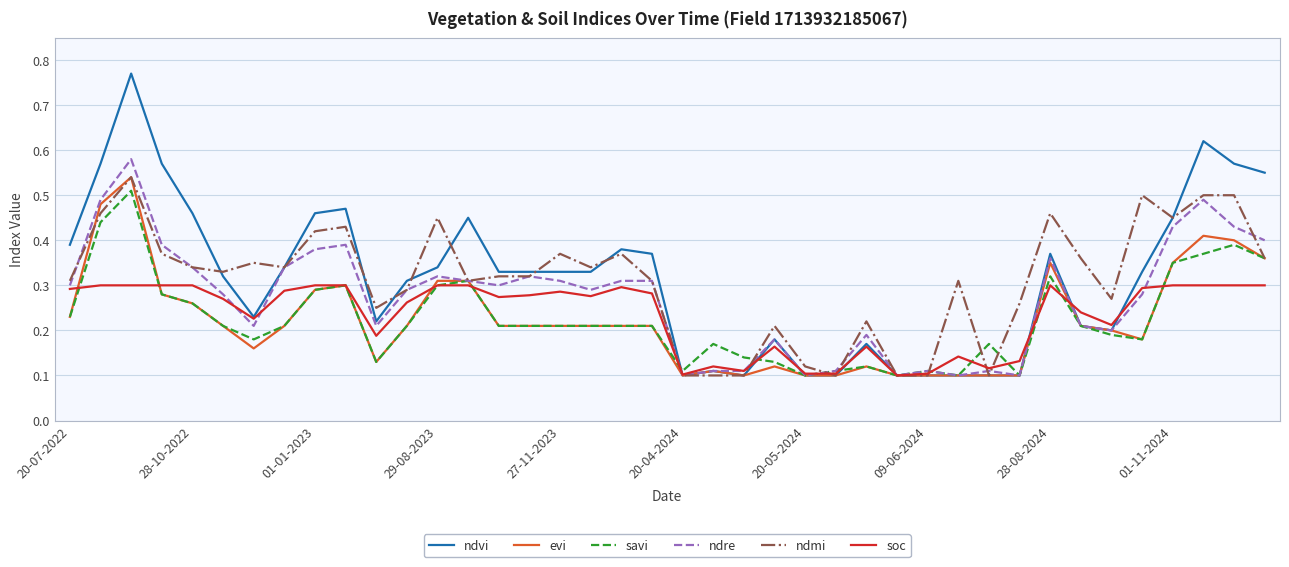

Which series has the largest range (max minus min)?

ndvi